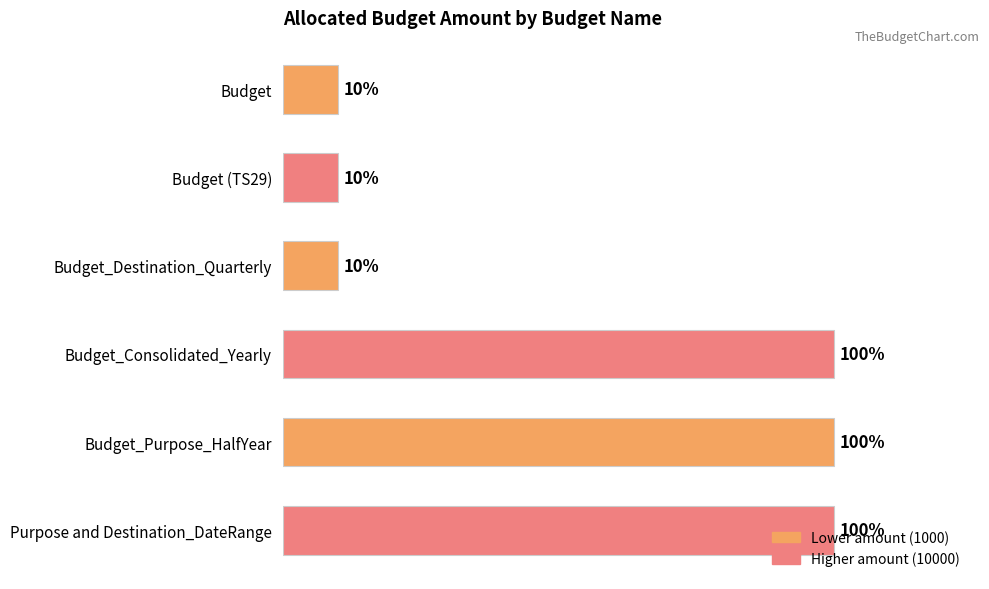

Are the bars horizontal?

Yes